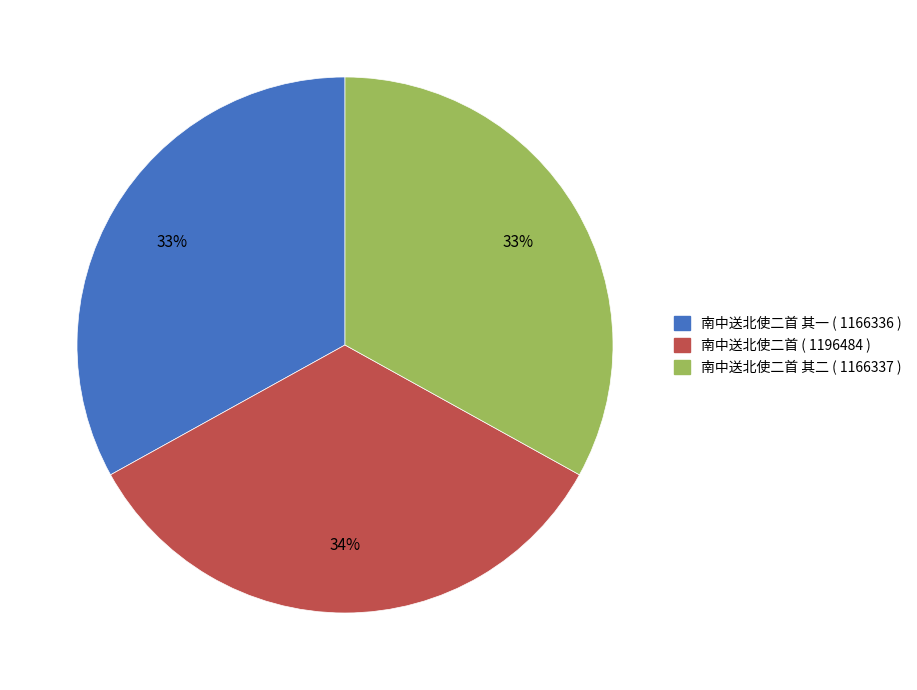

Is there a majority slice in this chart?

No